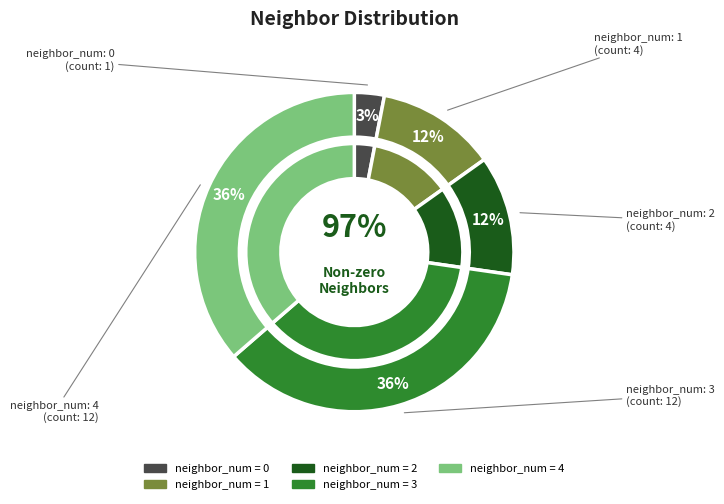

To the nearest percent, what is the combined percentage of neighbor_3 and neighbor_0?

39%